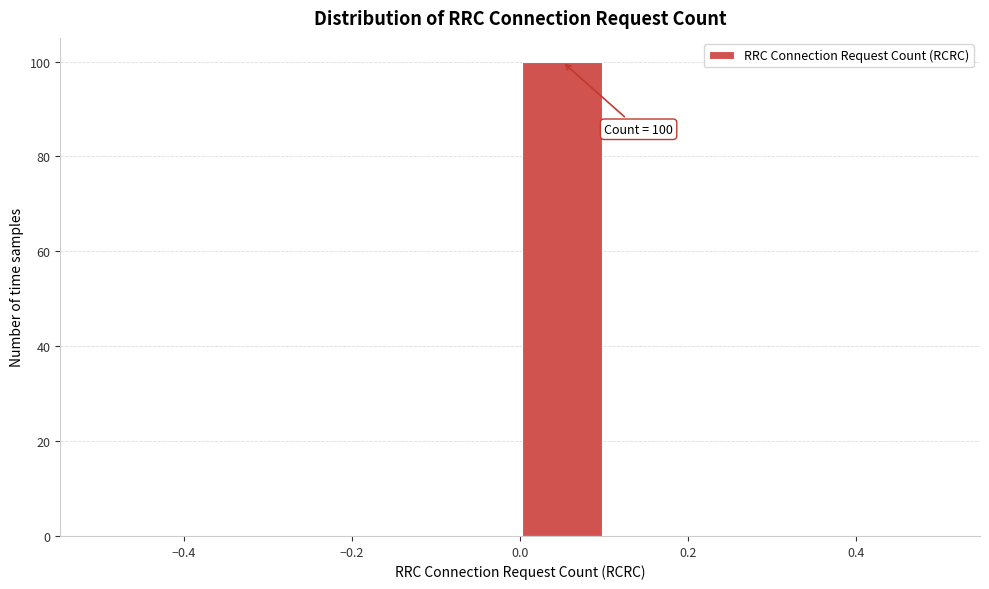

Over which range of the x-axis is the bar tallest?

0.0 to 0.1